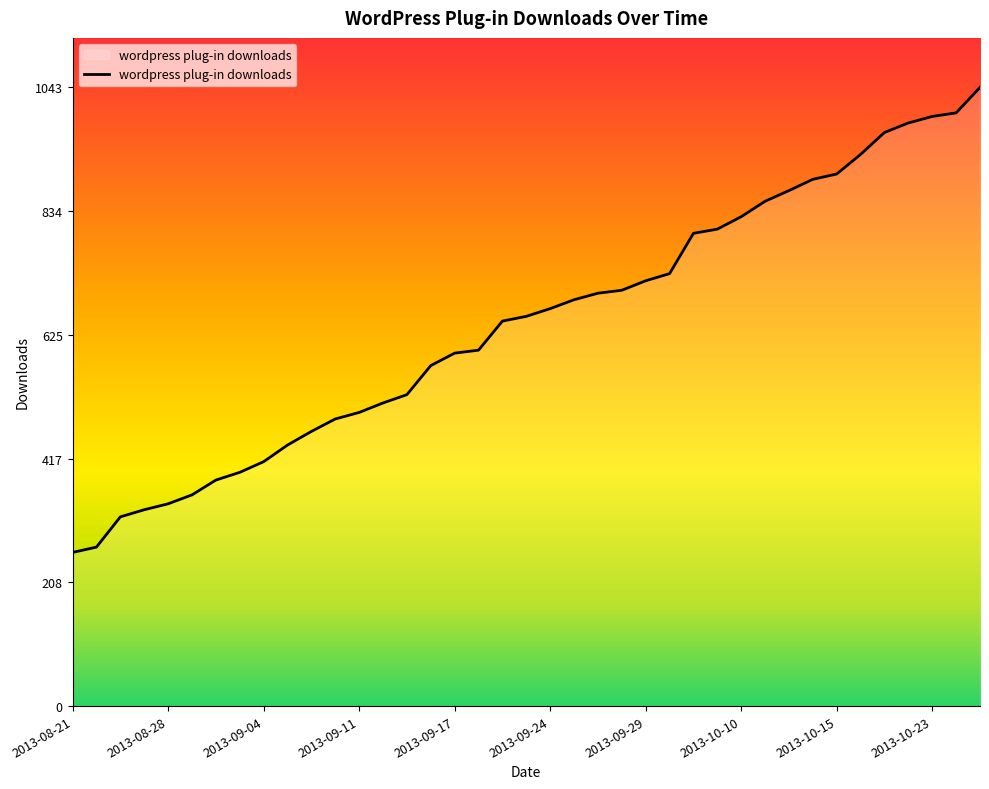

What is the smallest value displayed?

259